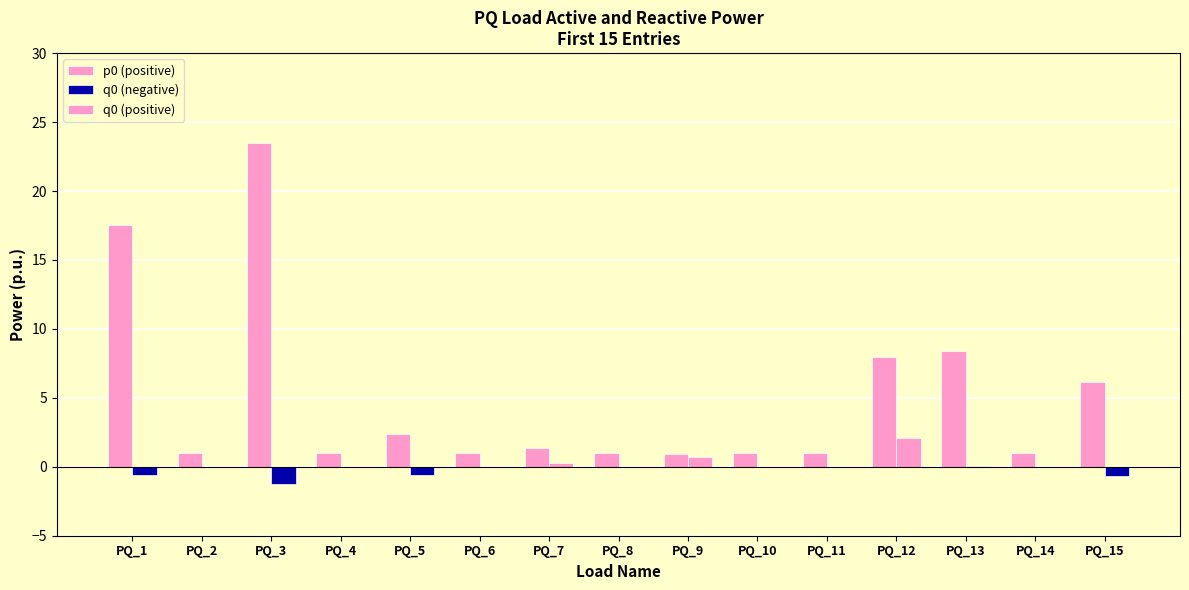

Where does the p0 series first go above 1?

PQ_1